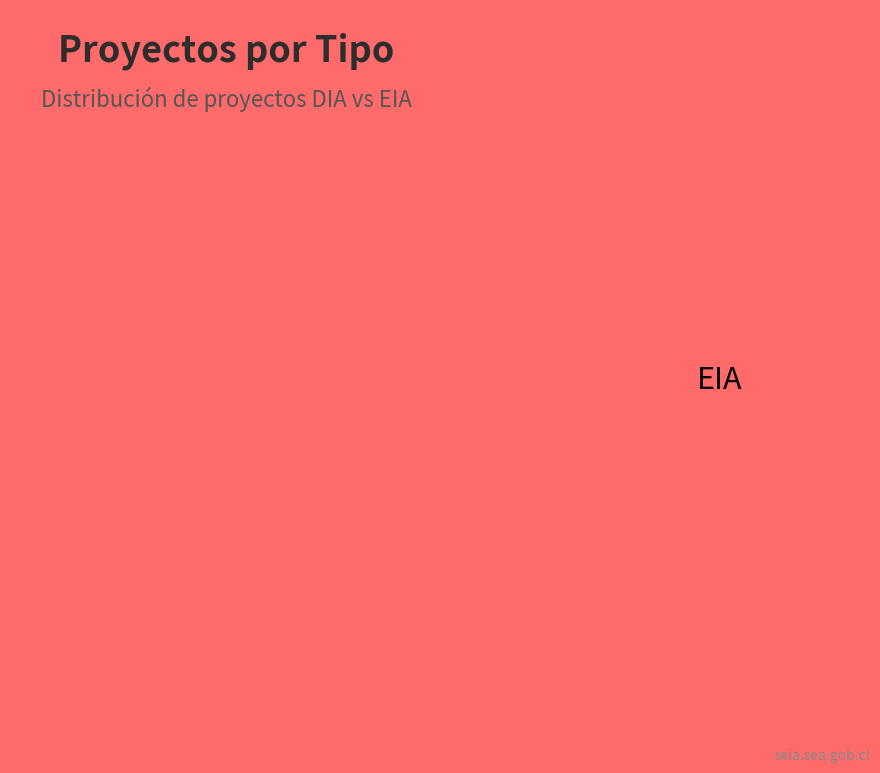

To the nearest percent, what is the combined percentage of DIA and EIA?

100%